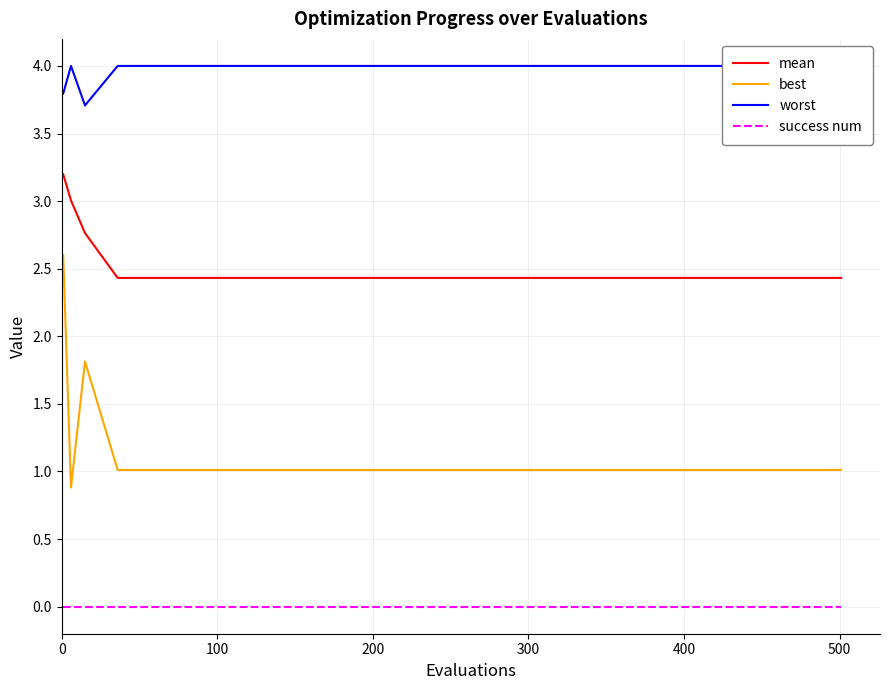

True or false: best and success num intersect in this chart.

False